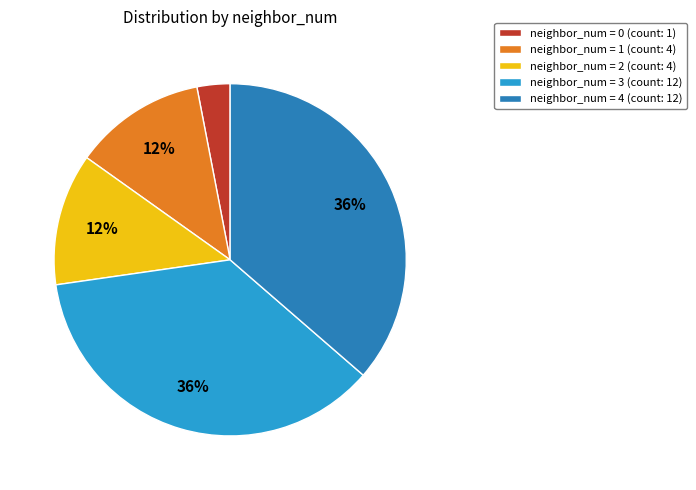

How many segments does this pie chart have?

5